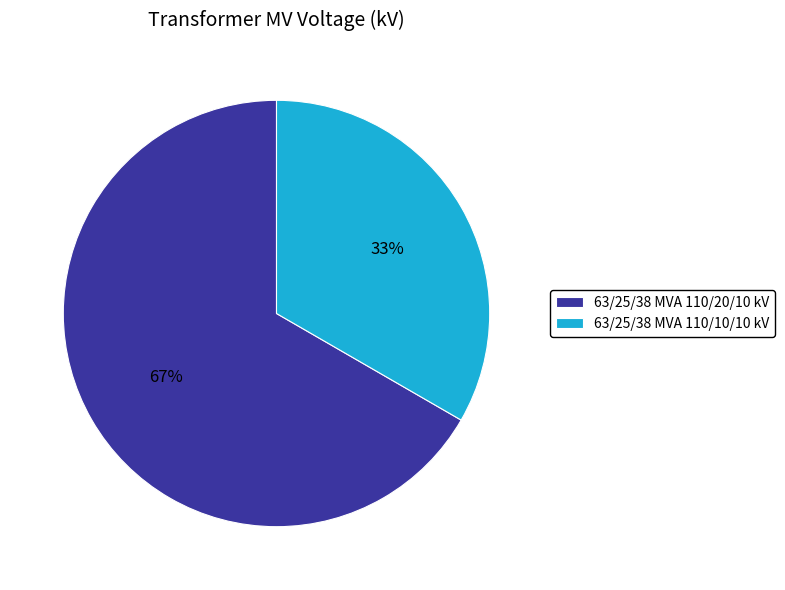

Does 63/25/38 MVA 110/10/10 kV account for over 50% of the chart?

No